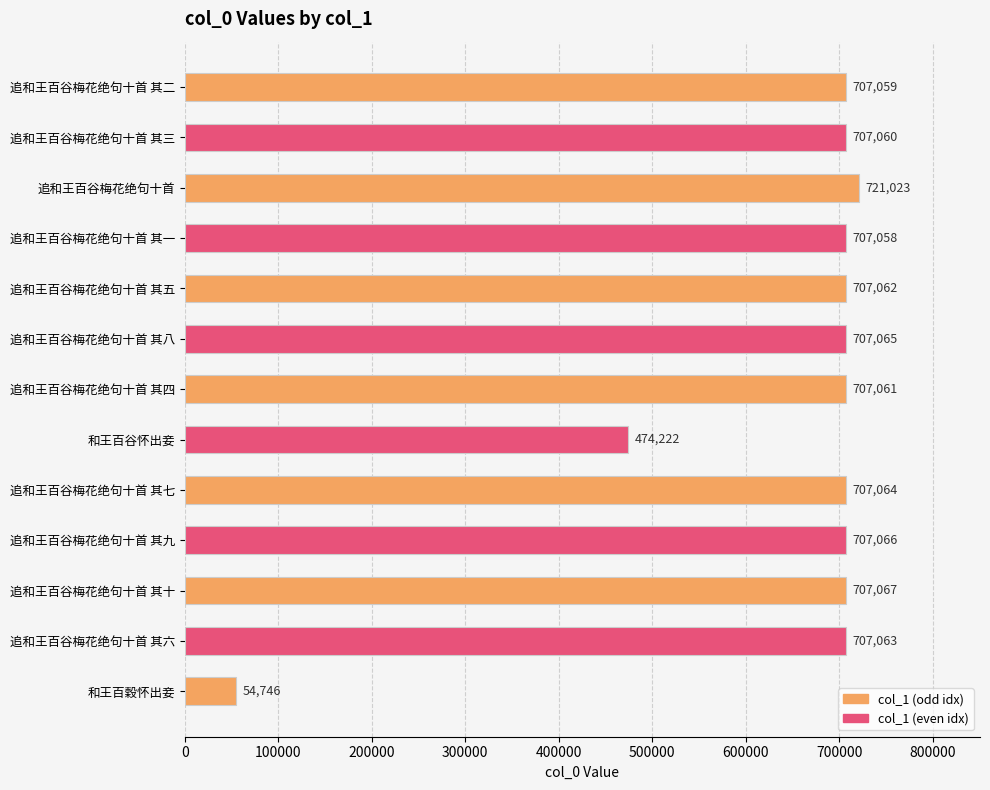

What is the smallest value displayed?

54746